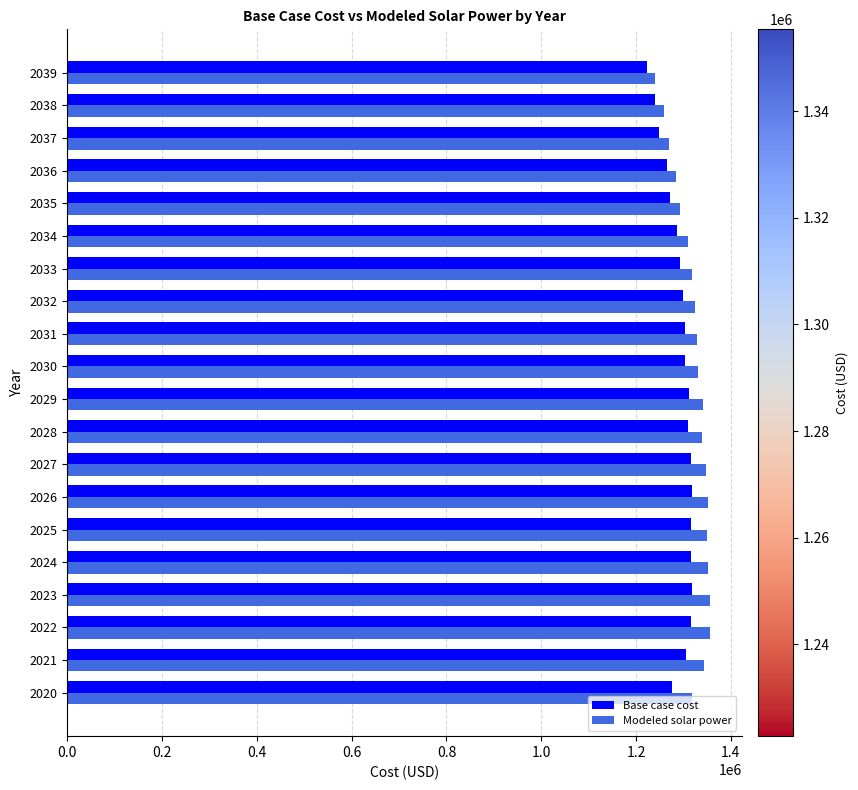

What value does the Base case cost series have at 2035?

1271624.1